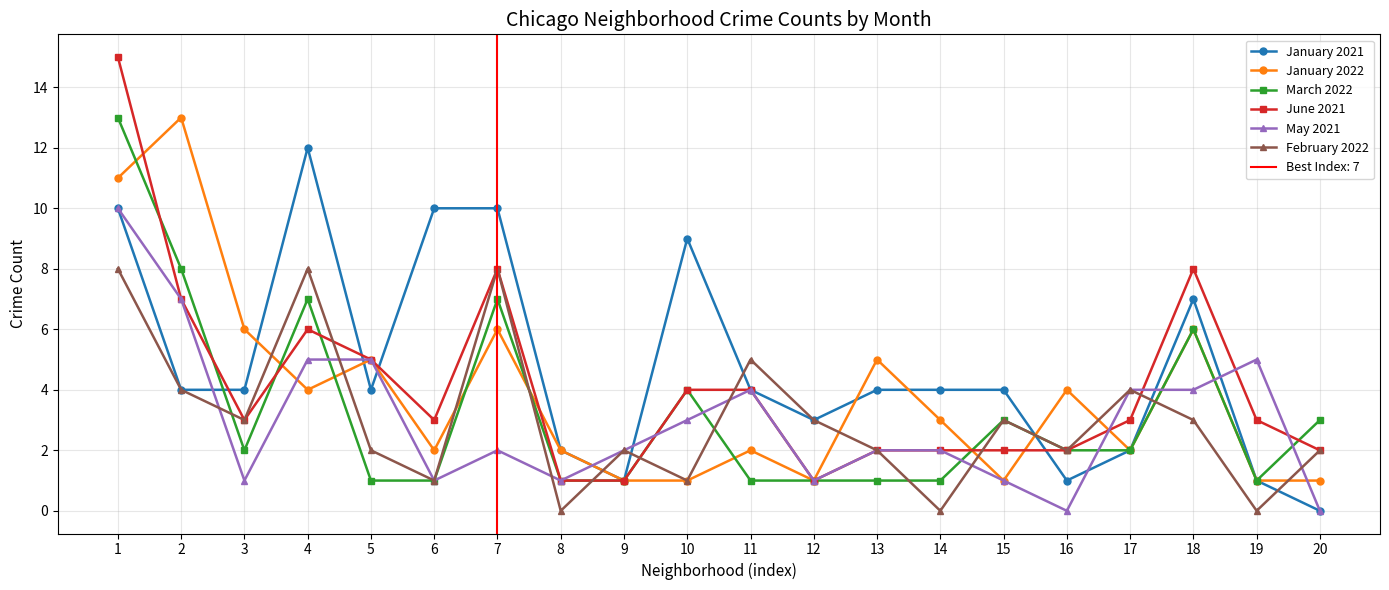

Rank the series by their maximum value, from lowest to highest.

February 2022, May 2021, January 2021, January 2022, March 2022, June 2021